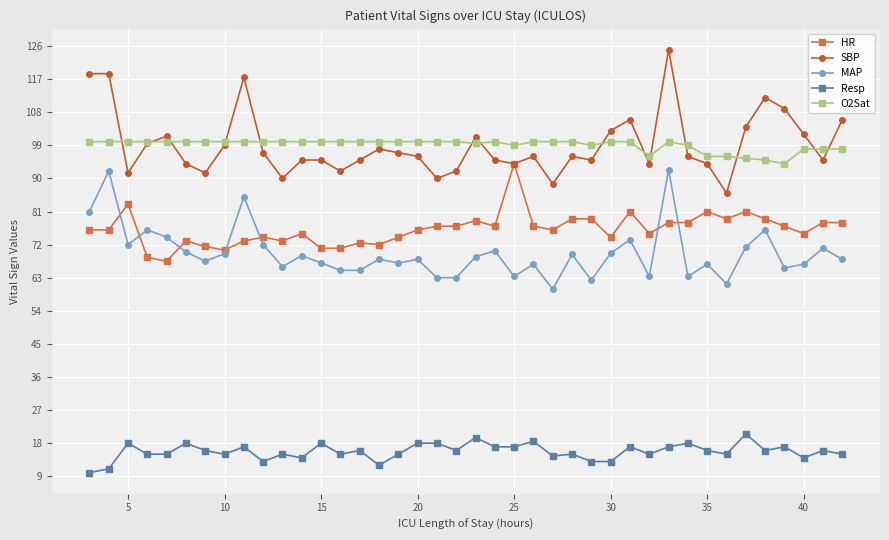

True or false: Resp and O2Sat intersect in this chart.

False